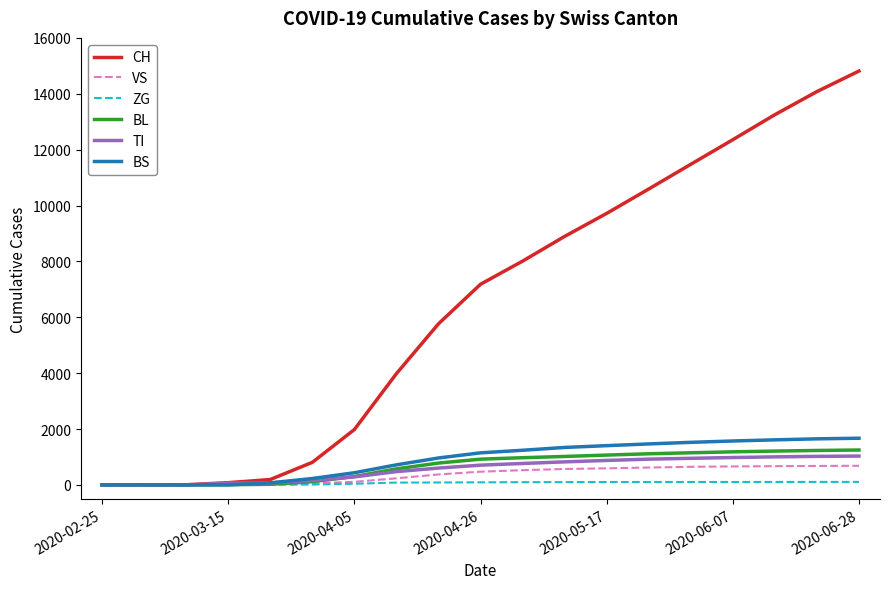

Which series has the widest spread of values?

CH